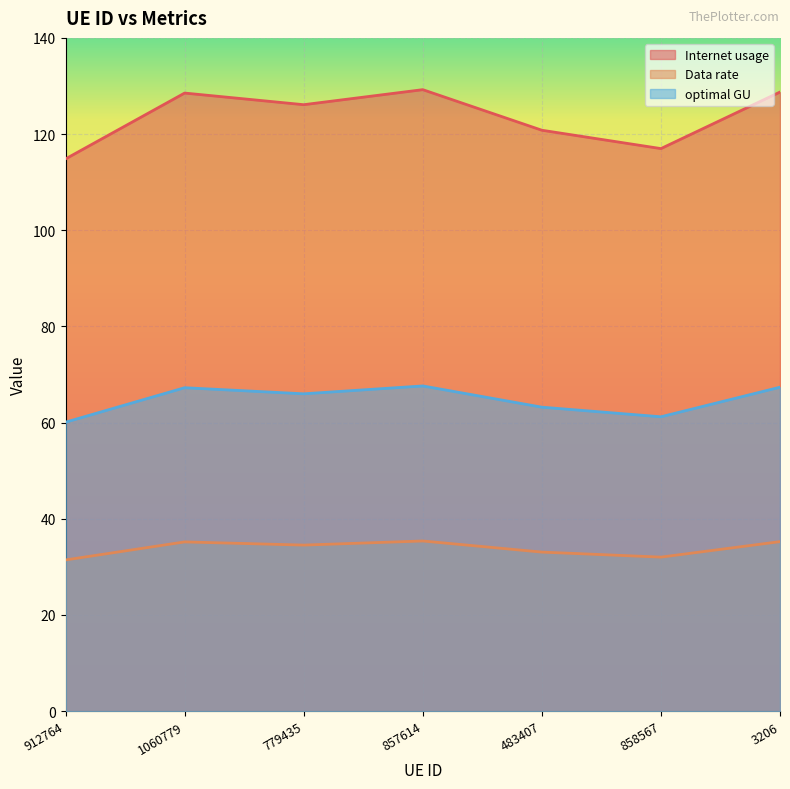

True or false: Data rate and optimal GU cross at least once.

False